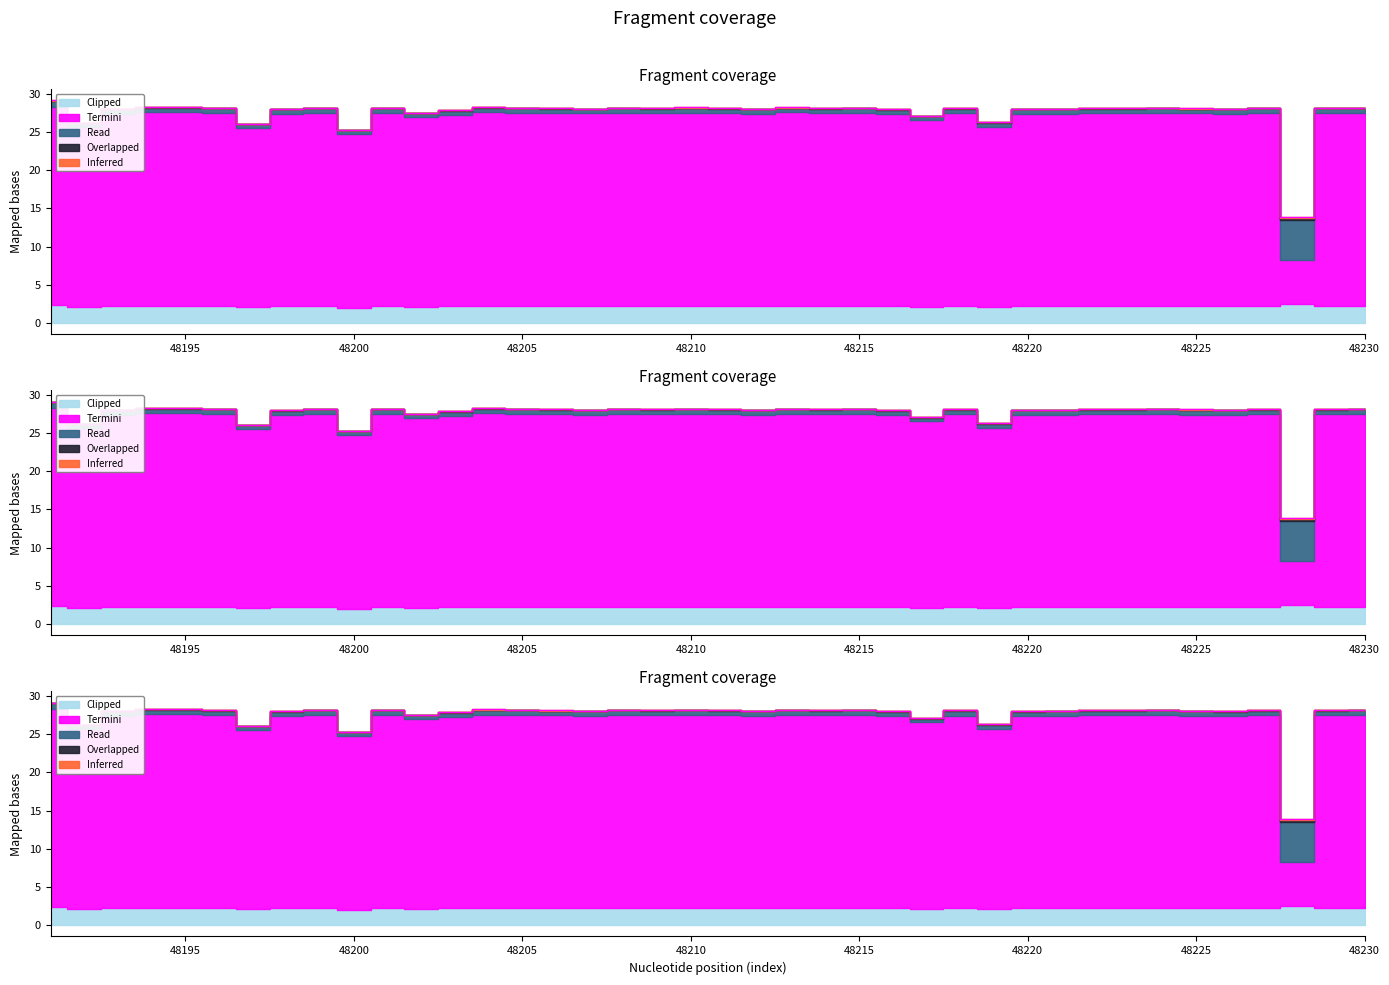

Reading left to right, transcribe all the data shown in this chart.

Inferred: 48191=0.0	48192=0.0	48193=0.0	48194=0.0	48195=0.0	48196=0.0	48197=0.0	48198=0.0	48199=0.0	48200=0.0	48201=0.0	48202=0.0	48203=0.0	48204=0.0	48205=0.0	48206=0.0	48207=0.0	48208=0.0	48209=0.0	48210=0.0	48211=0.0	48212=0.0	48213=0.0	48214=0.0	48215=0.0	48216=0.0	48217=0.0	48218=0.0	48219=0.0	48220=0.0	48221=0.0	48222=0.0	48223=0.0	48224=0.0	48225=0.0	48226=0.0	48227=0.0	48228=0.1	48229=0.0	48230=0.0
Overlapped: 48191=0.1	48192=0.0	48193=0.0	48194=0.0	48195=0.0	48196=0.0	48197=0.0	48198=0.0	48199=0.0	48200=0.0	48201=0.0	48202=0.0	48203=0.0	48204=0.0	48205=0.0	48206=0.0	48207=0.0	48208=0.0	48209=0.0	48210=0.0	48211=0.0	48212=0.0	48213=0.0	48214=0.0	48215=0.0	48216=0.0	48217=0.0	48218=0.0	48219=0.0	48220=0.0	48221=0.0	48222=0.0	48223=0.0	48224=0.0	48225=0.0	48226=0.0	48227=0.0	48228=0.3	48229=0.0	48230=0.0
Read: 48191=0.7	48192=0.5	48193=0.6	48194=0.6	48195=0.6	48196=0.6	48197=0.5	48198=0.6	48199=0.6	48200=0.5	48201=0.6	48202=0.5	48203=0.6	48204=0.6	48205=0.6	48206=0.6	48207=0.6	48208=0.6	48209=0.6	48210=0.6	48211=0.6	48212=0.6	48213=0.6	48214=0.6	48215=0.6	48216=0.6	48217=0.5	48218=0.6	48219=0.6	48220=0.6	48221=0.6	48222=0.6	48223=0.6	48224=0.6	48225=0.6	48226=0.6	48227=0.6	48228=5.2	48229=0.6	48230=0.6
Termini: 48191=25.9	48192=23.5	48193=25.1	48194=25.3	48195=25.3	48196=25.2	48197=23.4	48198=25.1	48199=25.2	48200=22.7	48201=25.3	48202=24.9	48203=25.0	48204=25.3	48205=25.3	48206=25.2	48207=25.2	48208=25.2	48209=25.2	48210=25.3	48211=25.2	48212=25.1	48213=25.3	48214=25.2	48215=25.2	48216=25.1	48217=24.5	48218=25.2	48219=23.5	48220=25.1	48221=25.2	48222=25.2	48223=25.2	48224=25.2	48225=25.2	48226=25.1	48227=25.2	48228=5.8	48229=25.2	48230=25.2
Clipped: 48191=2.4	48192=2.1	48193=2.3	48194=2.3	48195=2.3	48196=2.3	48197=2.1	48198=2.3	48199=2.3	48200=2.0	48201=2.2	48202=2.1	48203=2.2	48204=2.3	48205=2.3	48206=2.2	48207=2.2	48208=2.2	48209=2.3	48210=2.3	48211=2.3	48212=2.2	48213=2.3	48214=2.3	48215=2.3	48216=2.2	48217=2.1	48218=2.3	48219=2.1	48220=2.3	48221=2.2	48222=2.3	48223=2.3	48224=2.3	48225=2.3	48226=2.3	48227=2.2	48228=2.5	48229=2.3	48230=2.3